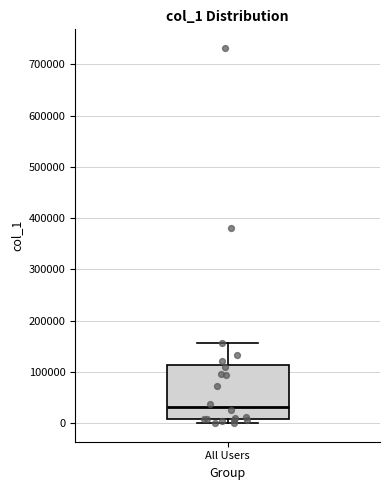

Read this box plot against the y-axis: the position of the median line, the range covered by the box, and the ends of both whiskers. The values are not printed on the chart, so give them approximately, as read against the axis.

median 30000, box 10000 to 110000, whiskers 0 to 160000